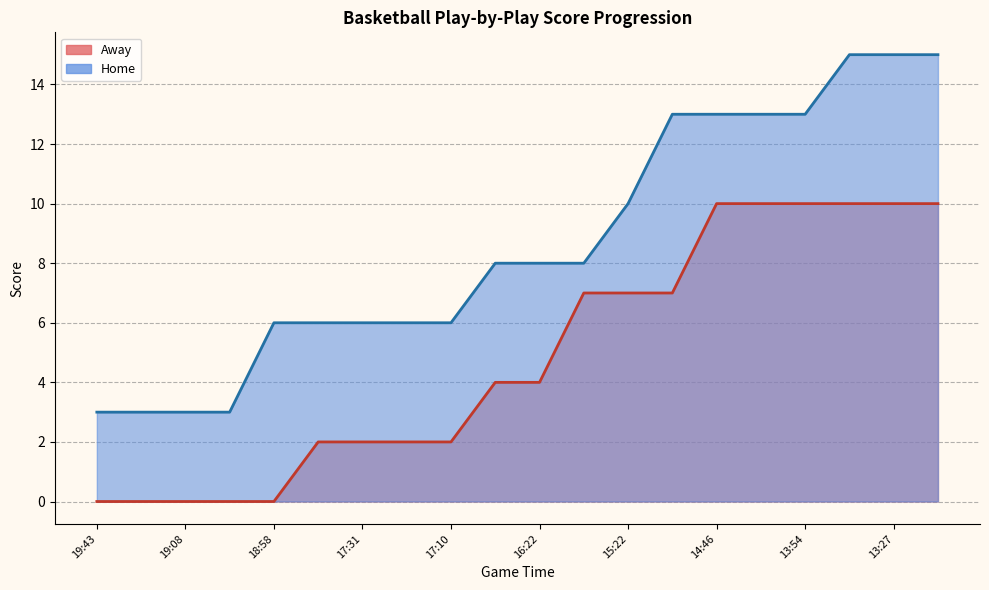

Which series has the widest spread of values?

Home